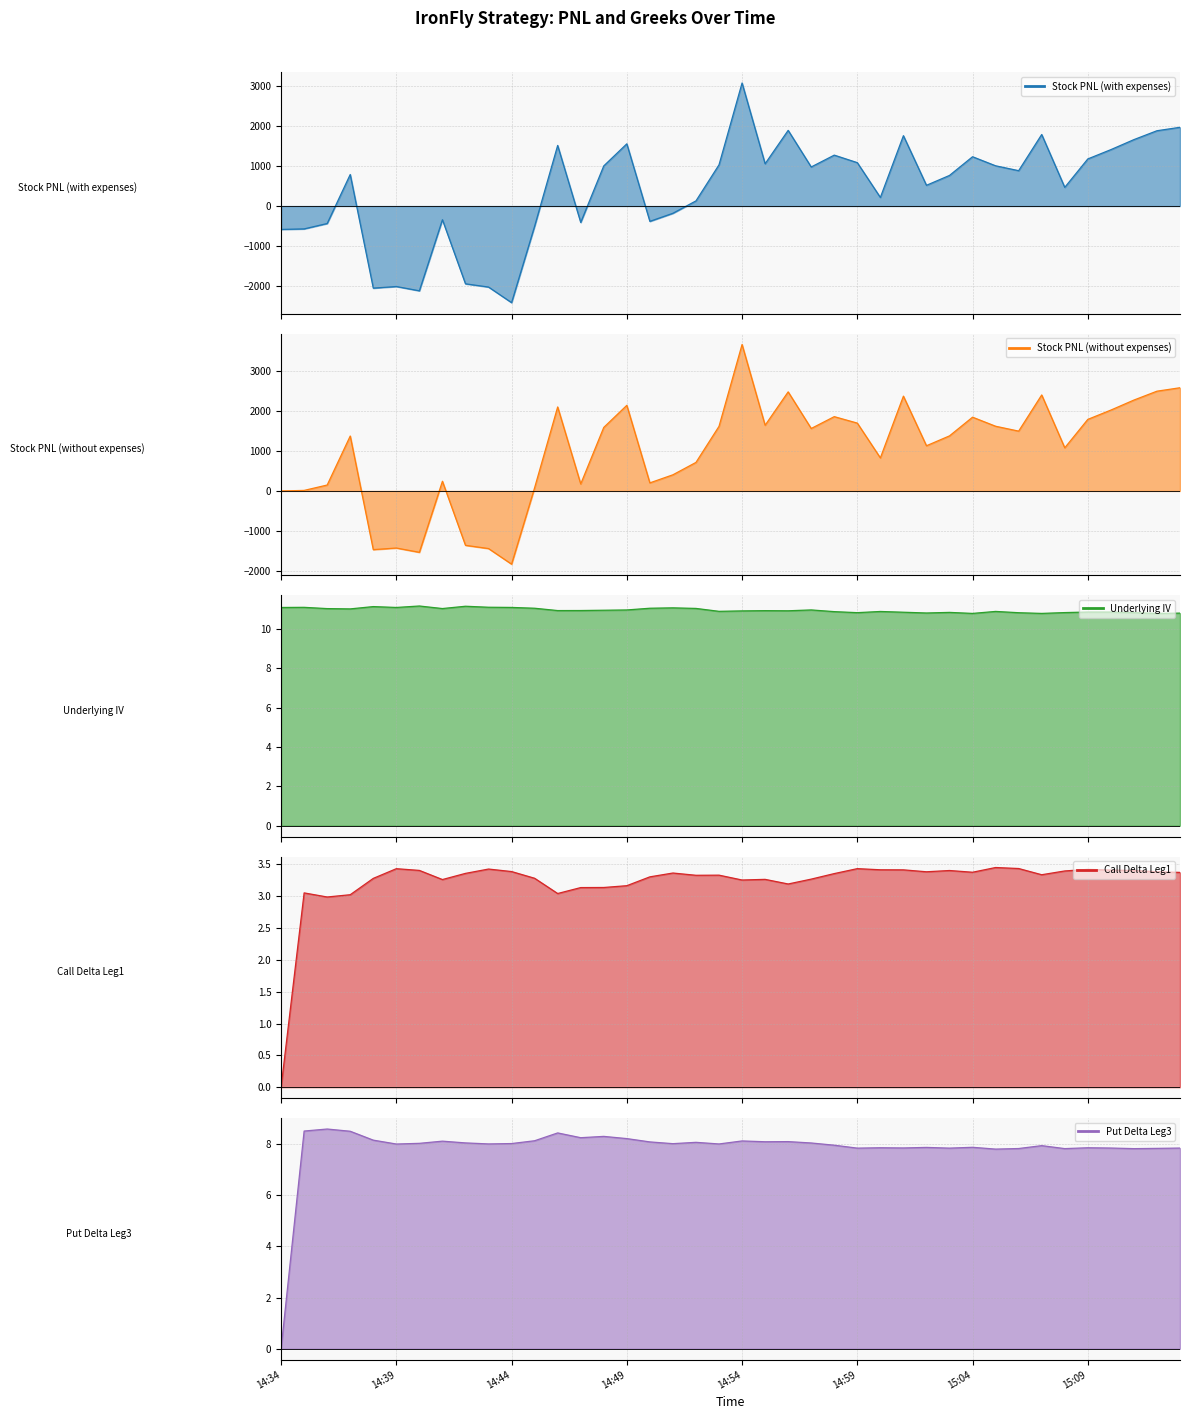

At which category is the sum across all series the highest?

14:54